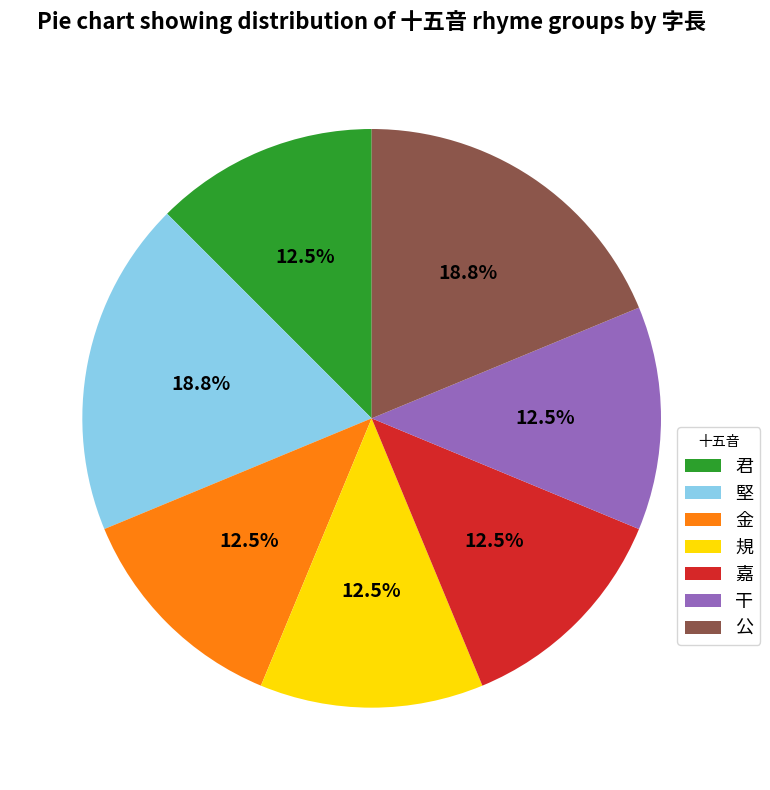

What percentage is NOT represented by 嘉?

87.5%